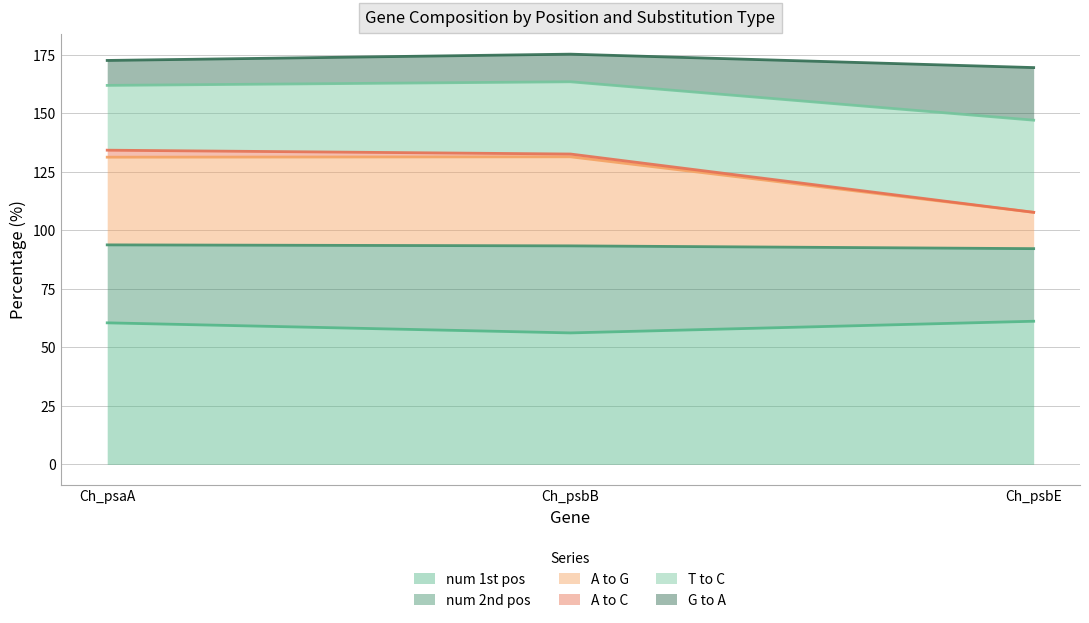

Is it true that num 1st pos equals 56.2 at Ch_psbB?

True